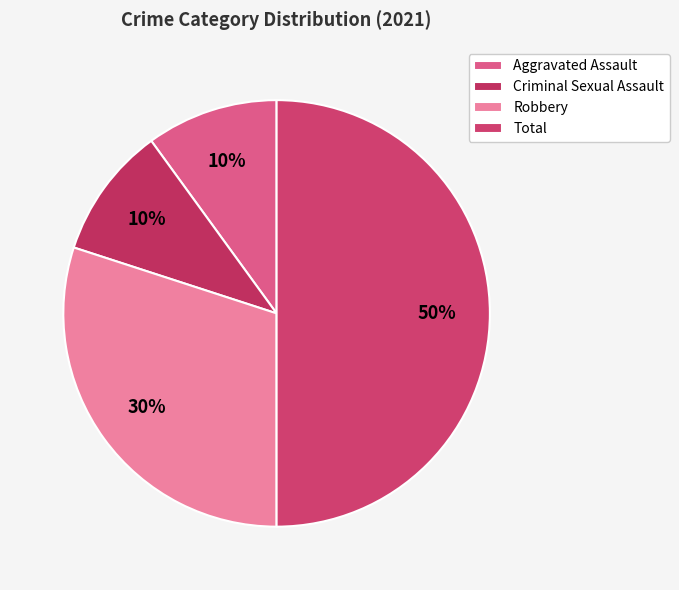

To the nearest percent, what portion does Total represent?

50%